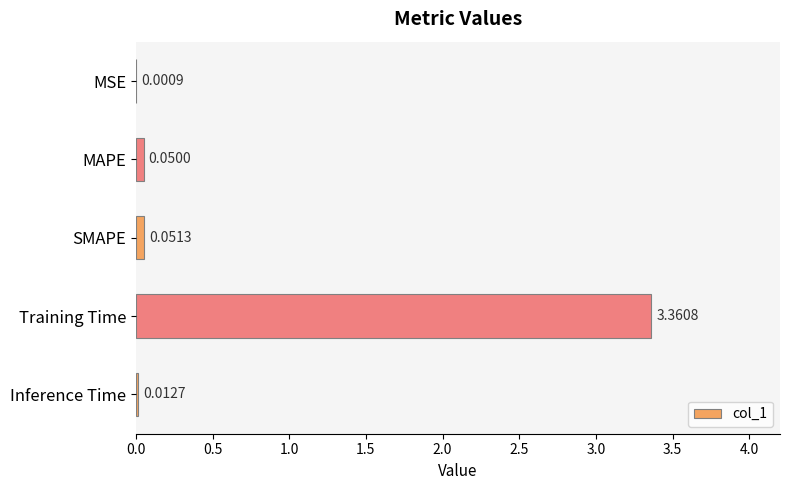

Where is the data nearest to the value 1?

SMAPE